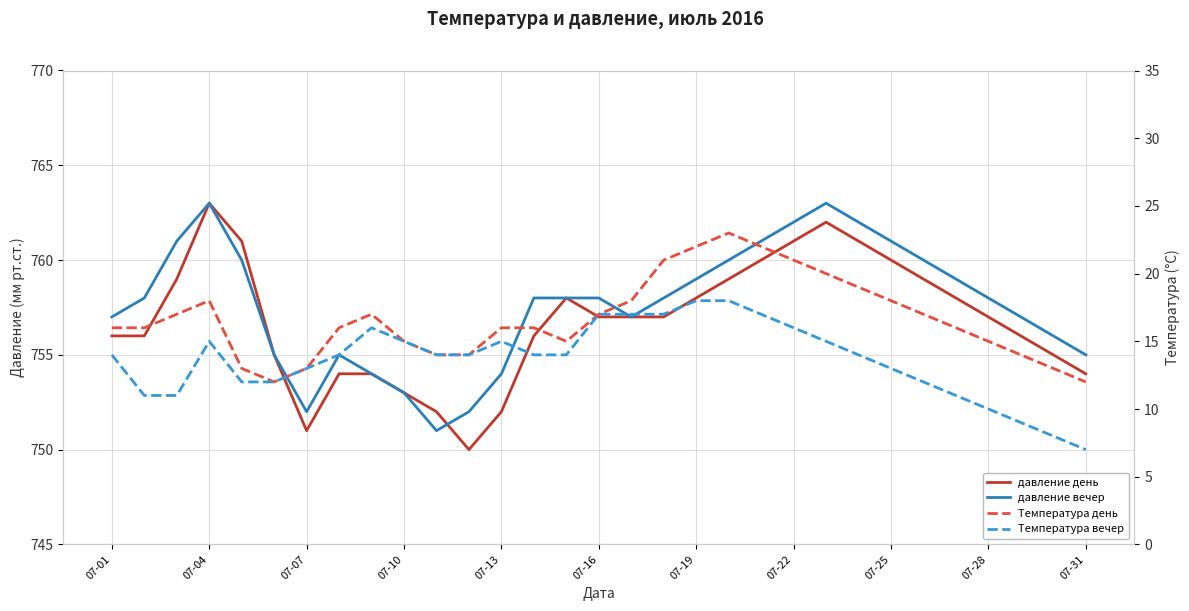

Between 07-16 and 30, which is larger?

07-16